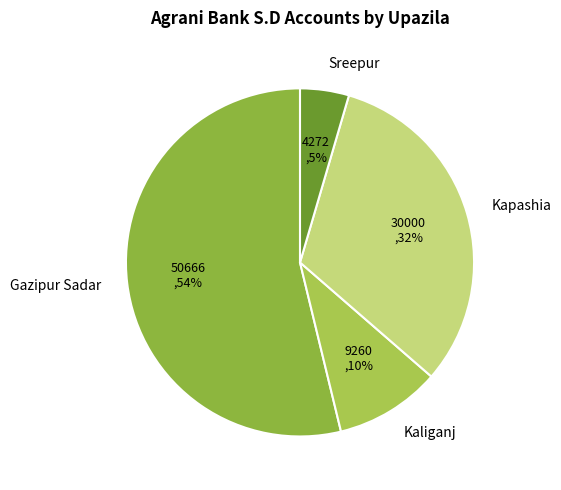

What is the ratio of the value at Sreepur to the value at Kaliganj?

0.5